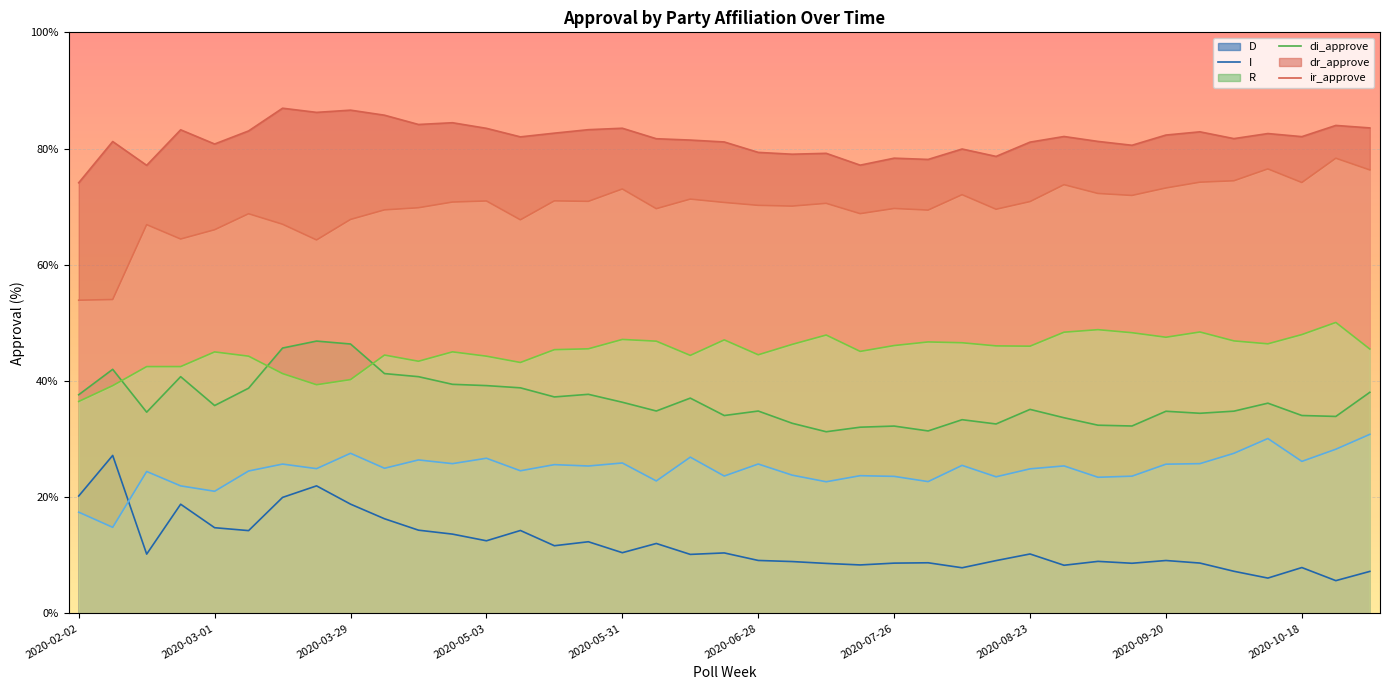

True or false: I and ir_approve cross at least once.

True